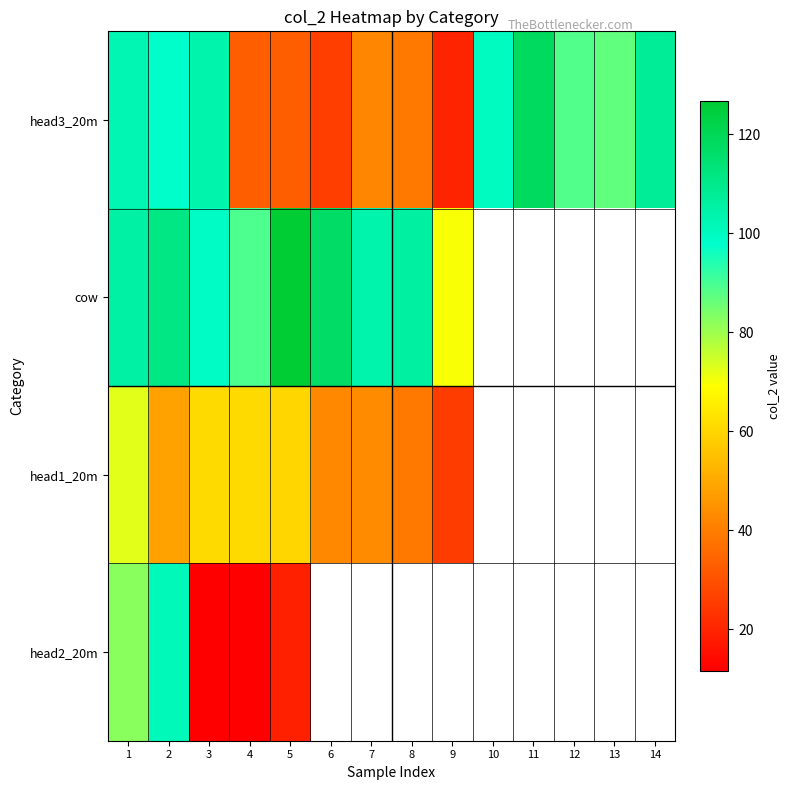

The value of head3_20m at 12 is 157.1. True or false?

False